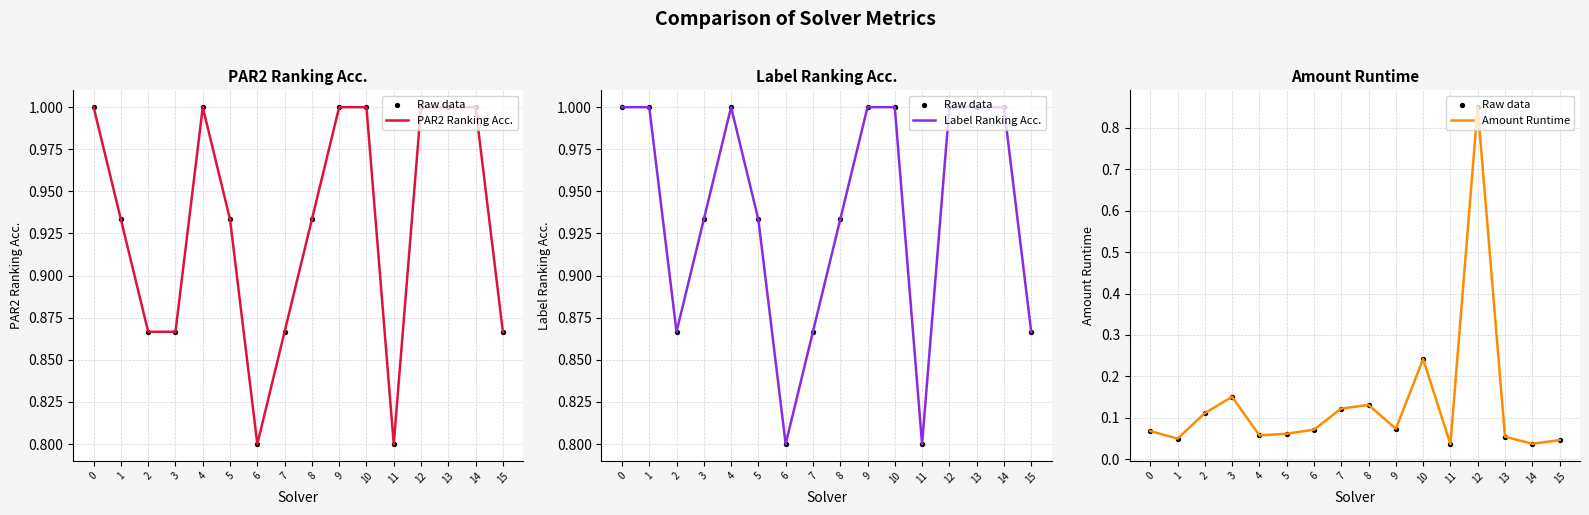

Which series has the largest Y range (max minus min)?

Raw data